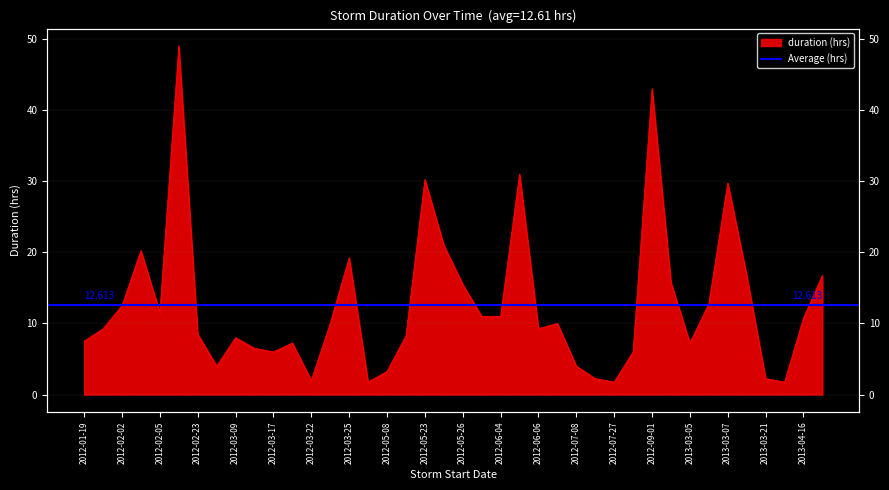

What is the difference between the maximum and minimum values?

47.2